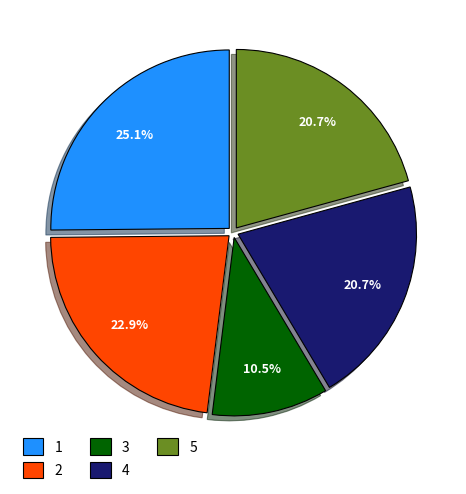

Is the sum of 2 and 4 greater than half?

No